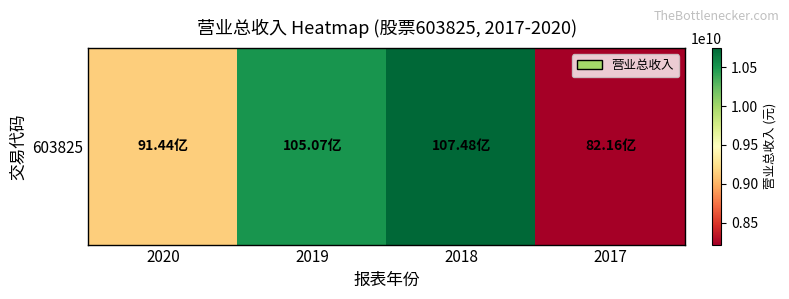

Rank the categories by value from highest to lowest.

2018, 2019, 2020, 2017